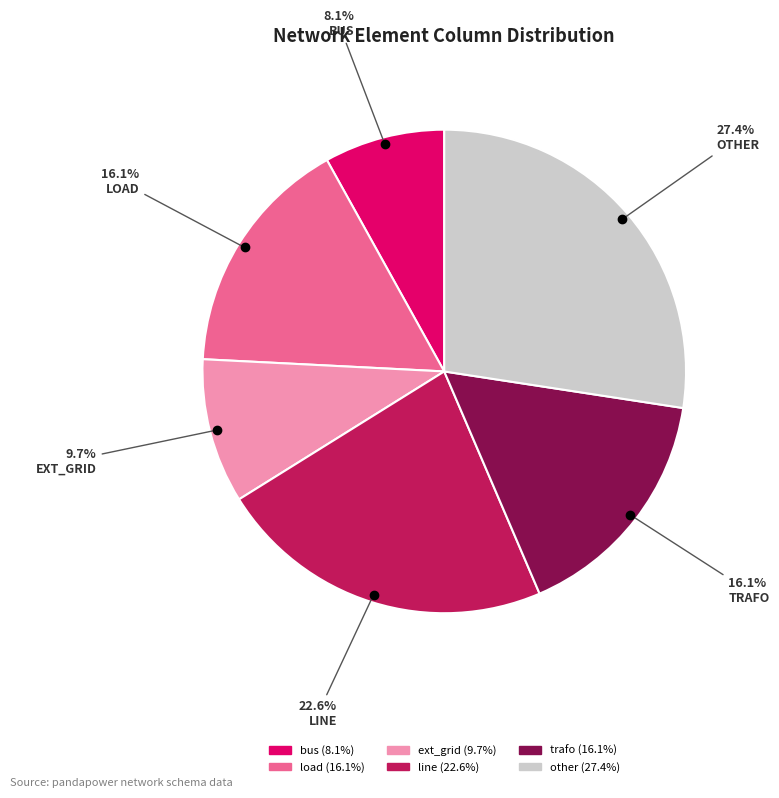

To the nearest percent, what is the average slice percentage?

17%